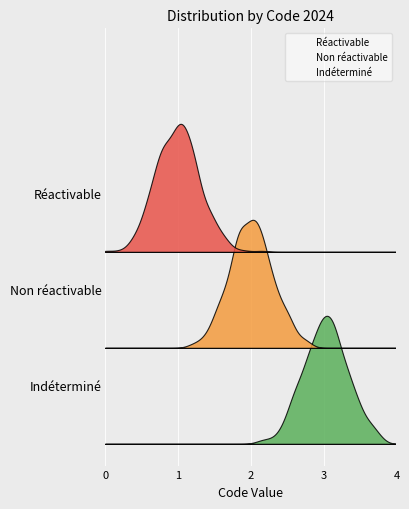

Count the number of values greater than 2.

1